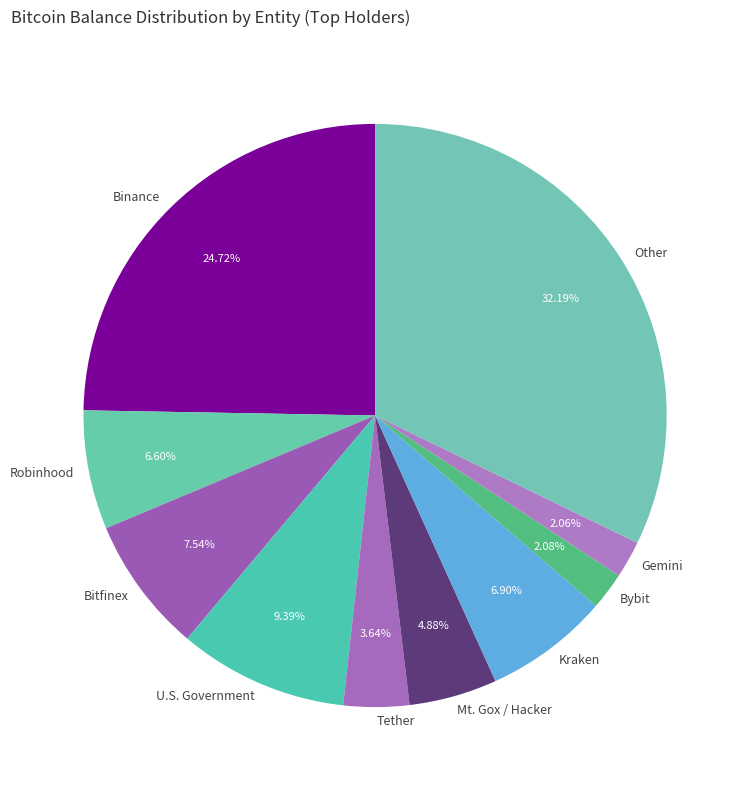

To the nearest percent, what is the average slice percentage?

10%